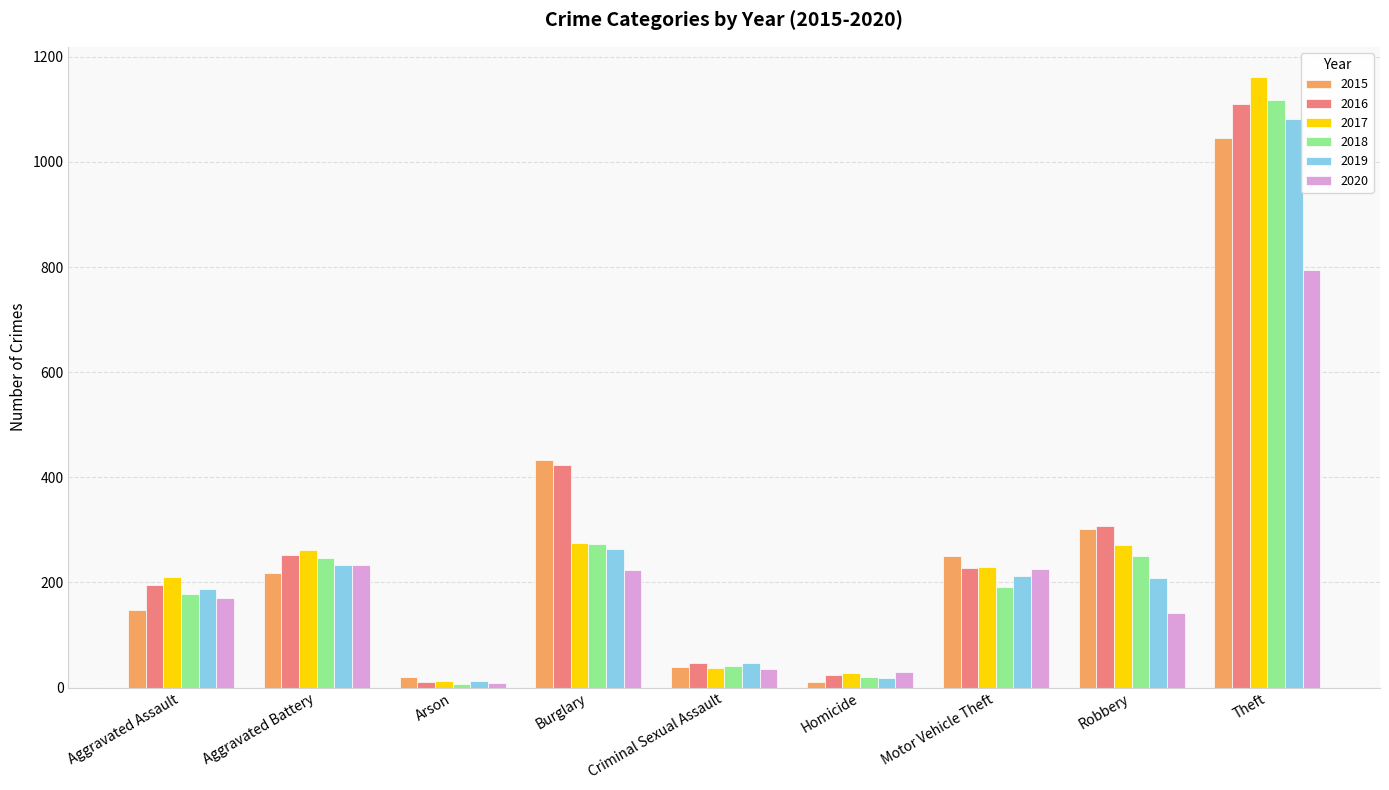

What is the label of the 2nd bar from the left?

Aggravated Battery